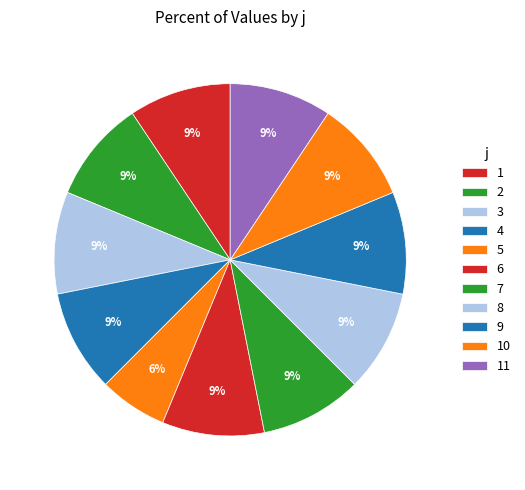

Which slice is the smallest?

5